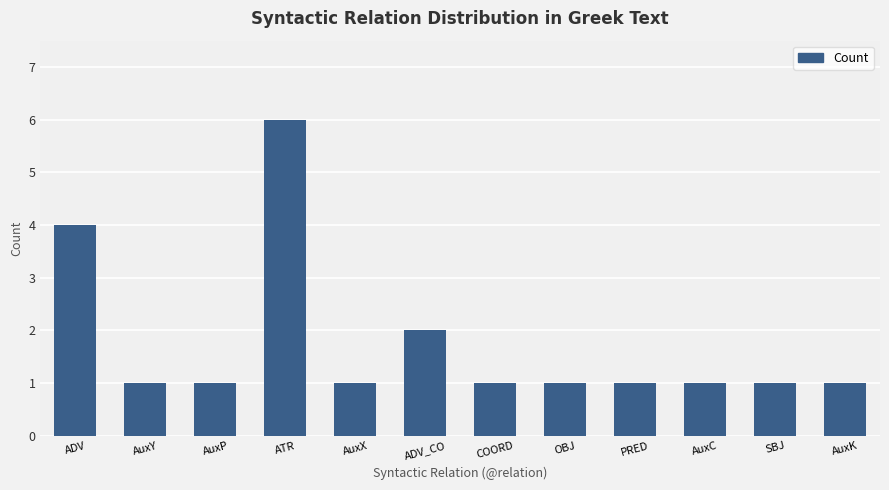

Which category has the highest value across all series?

ATR